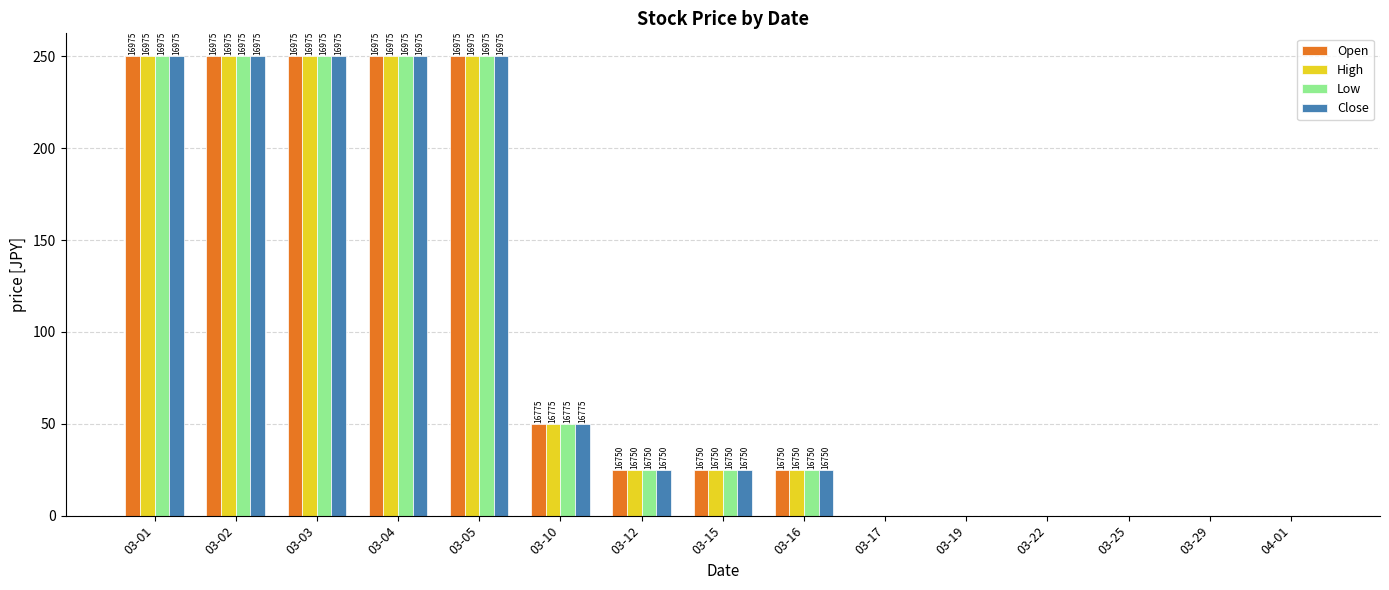

What is the average value of the High series?

92